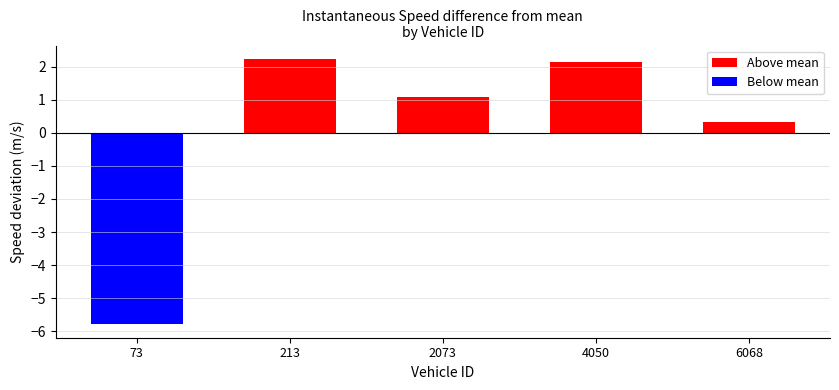

Where does the data first go above 1?

213